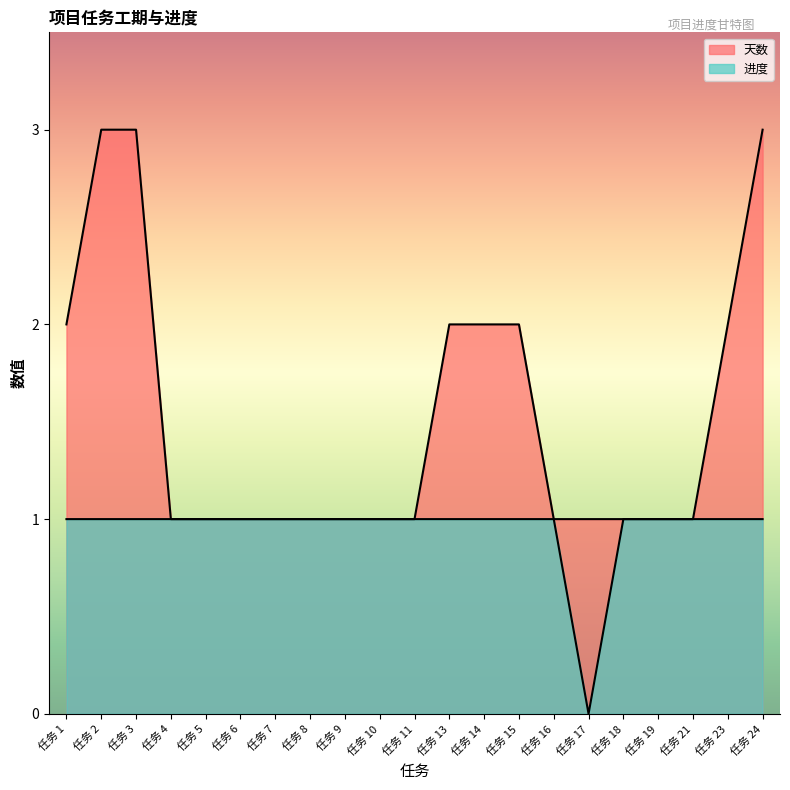

How many lines are shown in the chart?

2